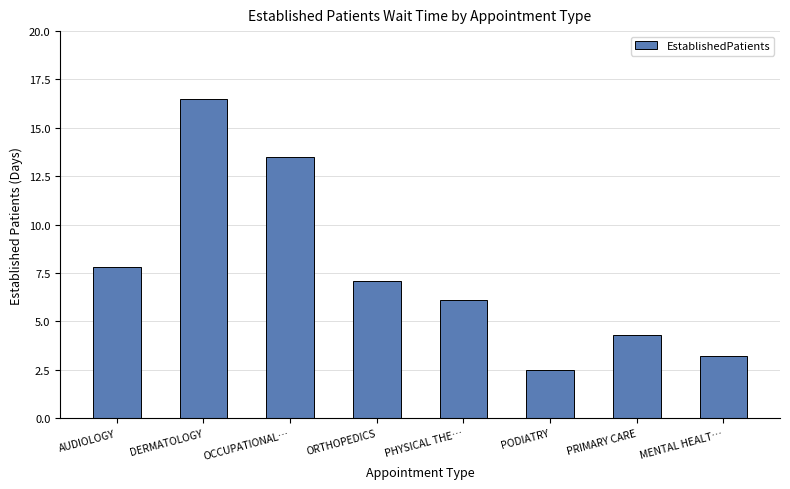

What is the label of the 2nd bar from the left?

DERMATOLOGY